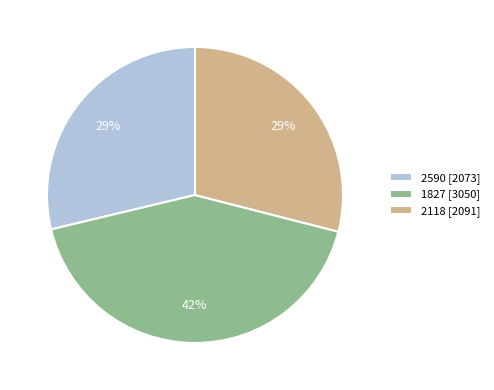

The 2118 slice represents 17% of the pie. True or false?

False